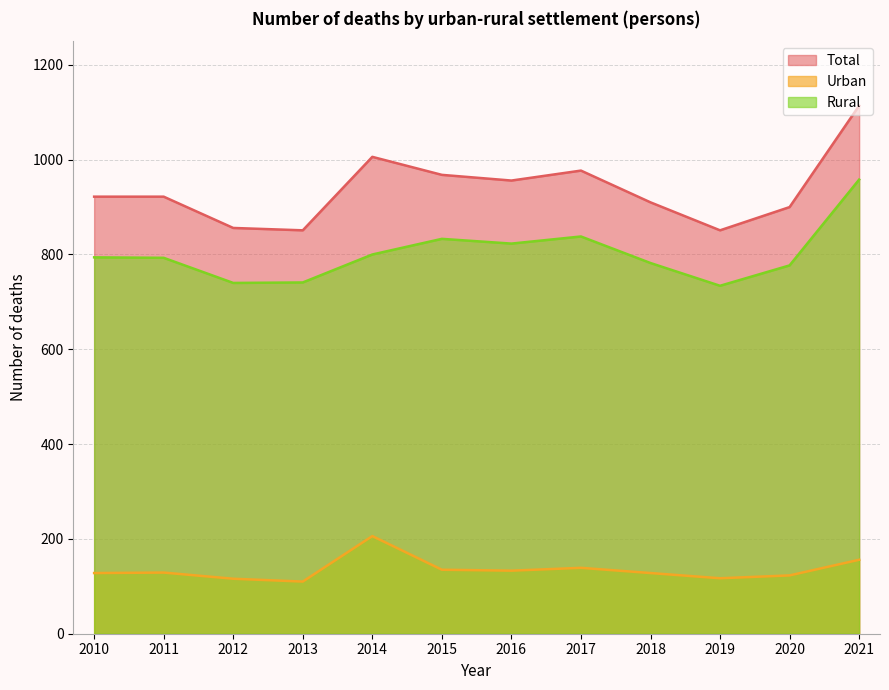

The Rural series shows 346 at 2015. True or false?

False